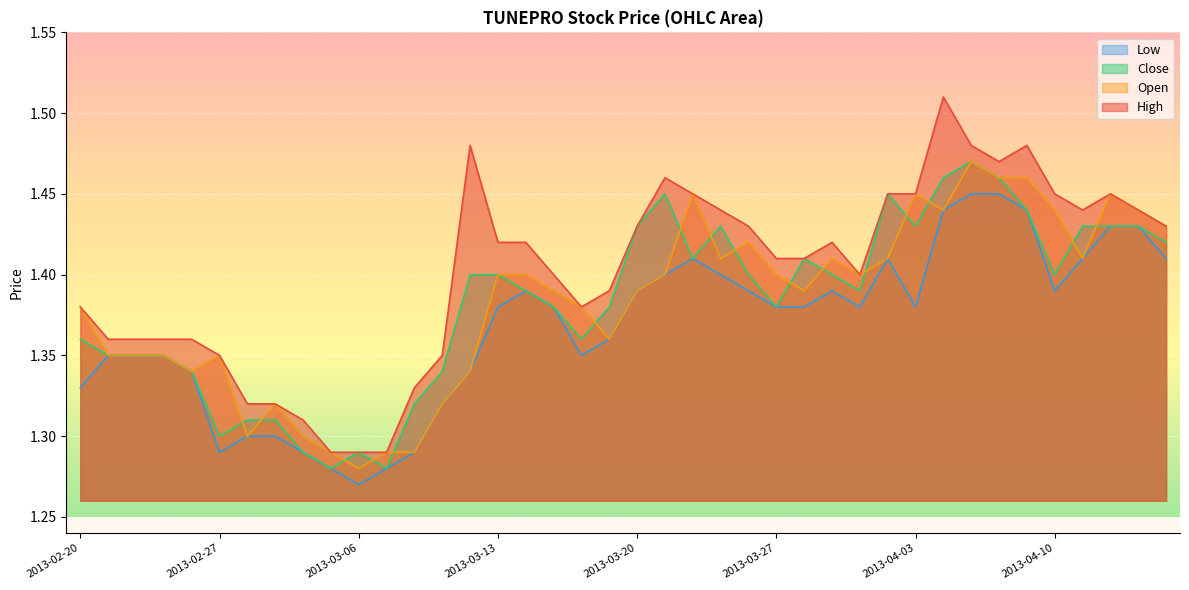

Reading left to right, extract all data points from this chart.

high: 2013-02-20=1.4	2013-02-21=1.4	2013-02-22=1.4	2013-02-25=1.4	2013-02-26=1.4	2013-02-27=1.4	2013-02-28=1.3	2013-03-01=1.3	2013-03-04=1.3	2013-03-05=1.3	2013-03-06=1.3	2013-03-07=1.3	2013-03-08=1.3	2013-03-11=1.4	2013-03-12=1.5	2013-03-13=1.4	2013-03-14=1.4	2013-03-15=1.4	2013-03-18=1.4	2013-03-19=1.4	2013-03-20=1.4	2013-03-21=1.5	2013-03-22=1.4	2013-03-25=1.4	2013-03-26=1.4	2013-03-27=1.4	2013-03-28=1.4	2013-03-29=1.4	2013-04-01=1.4	2013-04-02=1.4	2013-04-03=1.4	2013-04-04=1.5	2013-04-05=1.5	2013-04-08=1.5	2013-04-09=1.5	2013-04-10=1.4	2013-04-11=1.4	2013-04-12=1.4	2013-04-15=1.4	2013-04-16=1.4
open: 2013-02-20=1.4	2013-02-21=1.4	2013-02-22=1.4	2013-02-25=1.4	2013-02-26=1.3	2013-02-27=1.4	2013-02-28=1.3	2013-03-01=1.3	2013-03-04=1.3	2013-03-05=1.3	2013-03-06=1.3	2013-03-07=1.3	2013-03-08=1.3	2013-03-11=1.3	2013-03-12=1.3	2013-03-13=1.4	2013-03-14=1.4	2013-03-15=1.4	2013-03-18=1.4	2013-03-19=1.4	2013-03-20=1.4	2013-03-21=1.4	2013-03-22=1.4	2013-03-25=1.4	2013-03-26=1.4	2013-03-27=1.4	2013-03-28=1.4	2013-03-29=1.4	2013-04-01=1.4	2013-04-02=1.4	2013-04-03=1.4	2013-04-04=1.4	2013-04-05=1.5	2013-04-08=1.5	2013-04-09=1.5	2013-04-10=1.4	2013-04-11=1.4	2013-04-12=1.4	2013-04-15=1.4	2013-04-16=1.4
close: 2013-02-20=1.4	2013-02-21=1.4	2013-02-22=1.4	2013-02-25=1.4	2013-02-26=1.3	2013-02-27=1.3	2013-02-28=1.3	2013-03-01=1.3	2013-03-04=1.3	2013-03-05=1.3	2013-03-06=1.3	2013-03-07=1.3	2013-03-08=1.3	2013-03-11=1.3	2013-03-12=1.4	2013-03-13=1.4	2013-03-14=1.4	2013-03-15=1.4	2013-03-18=1.4	2013-03-19=1.4	2013-03-20=1.4	2013-03-21=1.4	2013-03-22=1.4	2013-03-25=1.4	2013-03-26=1.4	2013-03-27=1.4	2013-03-28=1.4	2013-03-29=1.4	2013-04-01=1.4	2013-04-02=1.4	2013-04-03=1.4	2013-04-04=1.5	2013-04-05=1.5	2013-04-08=1.5	2013-04-09=1.4	2013-04-10=1.4	2013-04-11=1.4	2013-04-12=1.4	2013-04-15=1.4	2013-04-16=1.4
low: 2013-02-20=1.3	2013-02-21=1.4	2013-02-22=1.4	2013-02-25=1.4	2013-02-26=1.3	2013-02-27=1.3	2013-02-28=1.3	2013-03-01=1.3	2013-03-04=1.3	2013-03-05=1.3	2013-03-06=1.3	2013-03-07=1.3	2013-03-08=1.3	2013-03-11=1.3	2013-03-12=1.3	2013-03-13=1.4	2013-03-14=1.4	2013-03-15=1.4	2013-03-18=1.4	2013-03-19=1.4	2013-03-20=1.4	2013-03-21=1.4	2013-03-22=1.4	2013-03-25=1.4	2013-03-26=1.4	2013-03-27=1.4	2013-03-28=1.4	2013-03-29=1.4	2013-04-01=1.4	2013-04-02=1.4	2013-04-03=1.4	2013-04-04=1.4	2013-04-05=1.4	2013-04-08=1.4	2013-04-09=1.4	2013-04-10=1.4	2013-04-11=1.4	2013-04-12=1.4	2013-04-15=1.4	2013-04-16=1.4